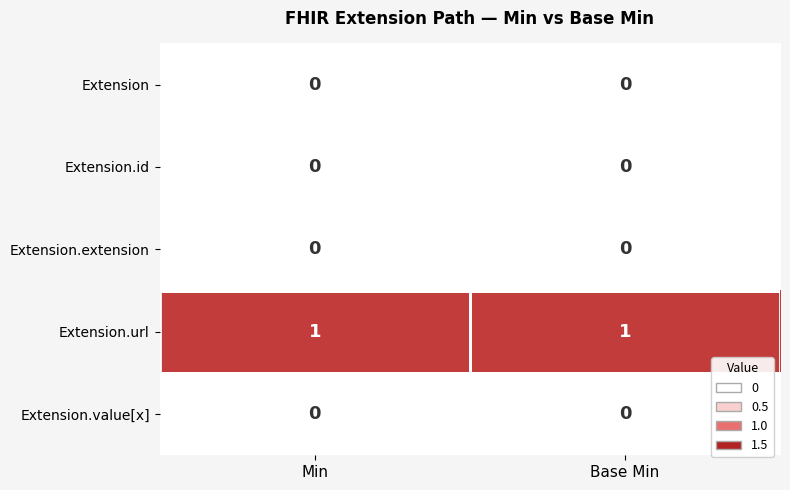

How many distinct data groups are displayed?

5